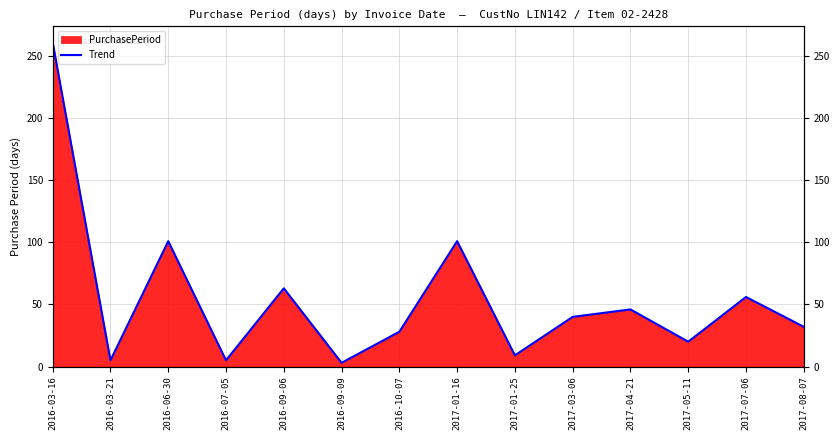

True or false: there are more than 0 points higher than both neighbors.

True